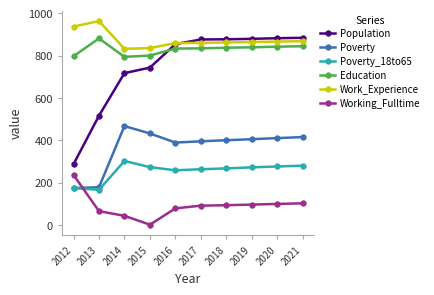

Is this an area chart (filled region under the line)?

No